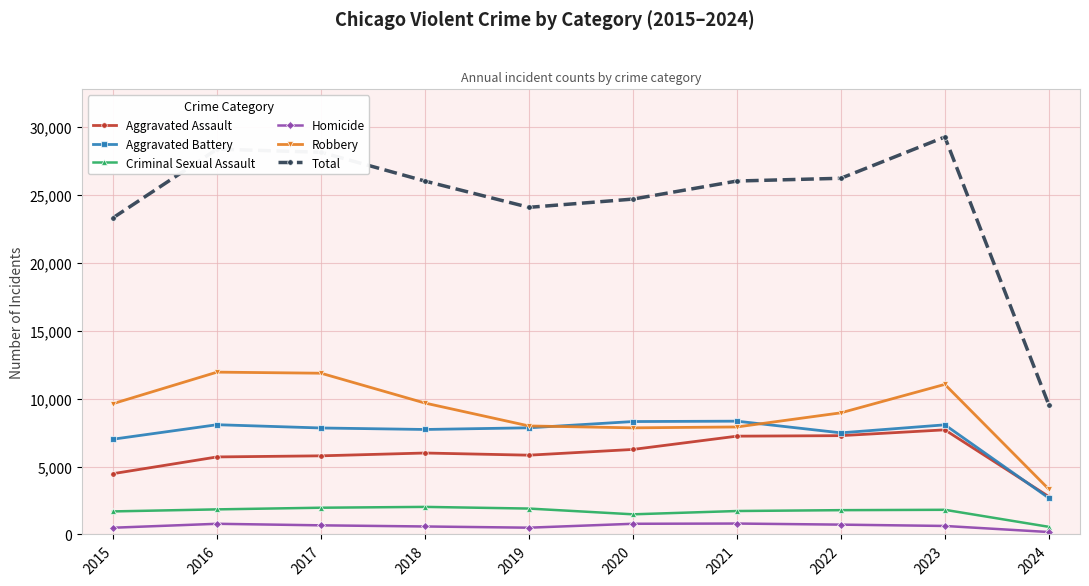

How many lines are shown in the chart?

6